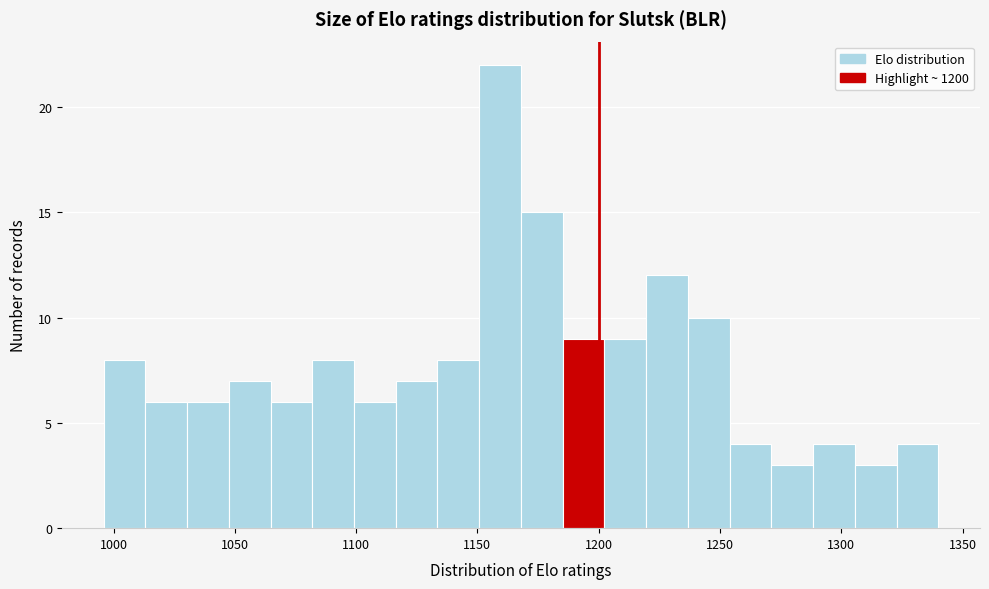

Around what value on the x-axis is the tallest bar? Give the approximate position of its centre, as read against the axis.

1160